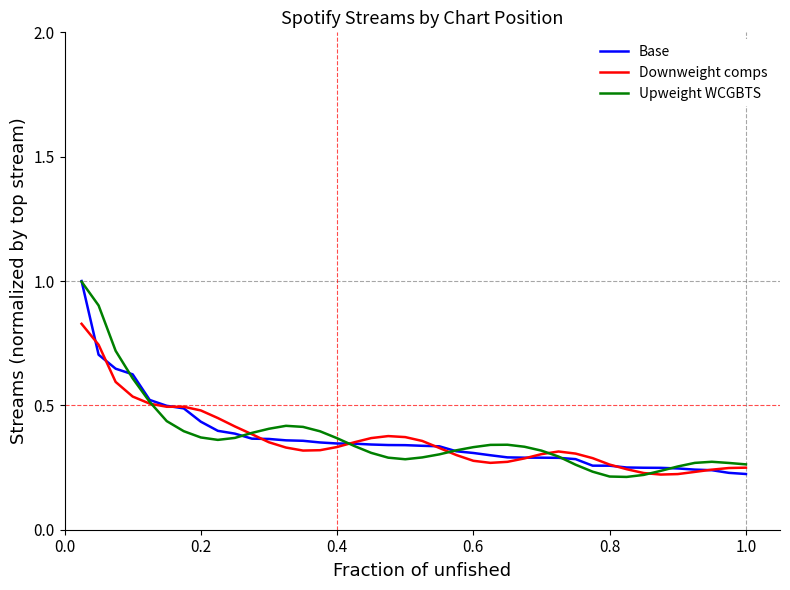

Which series has the largest range (max minus min)?

Upweight WCGBTS